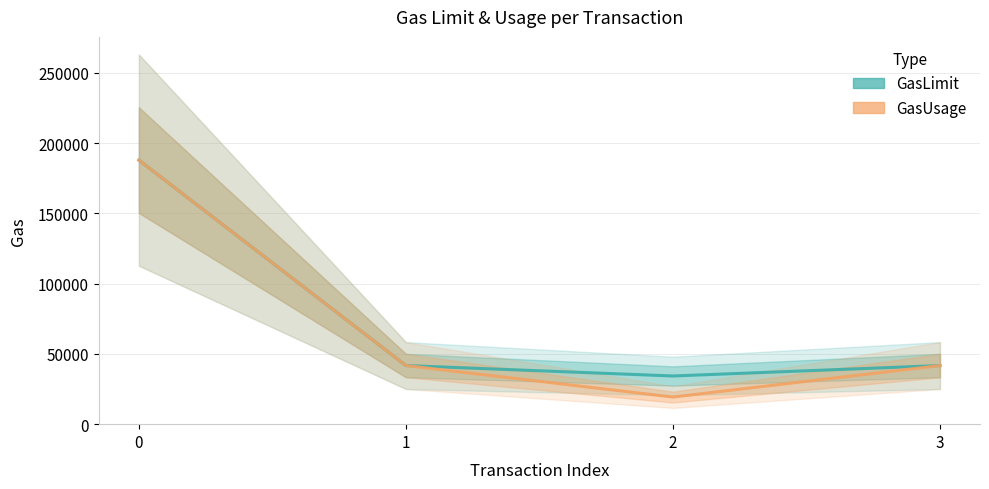

Is the value of GasLimit at 2 greater than the value of GasUsage at 1?

No